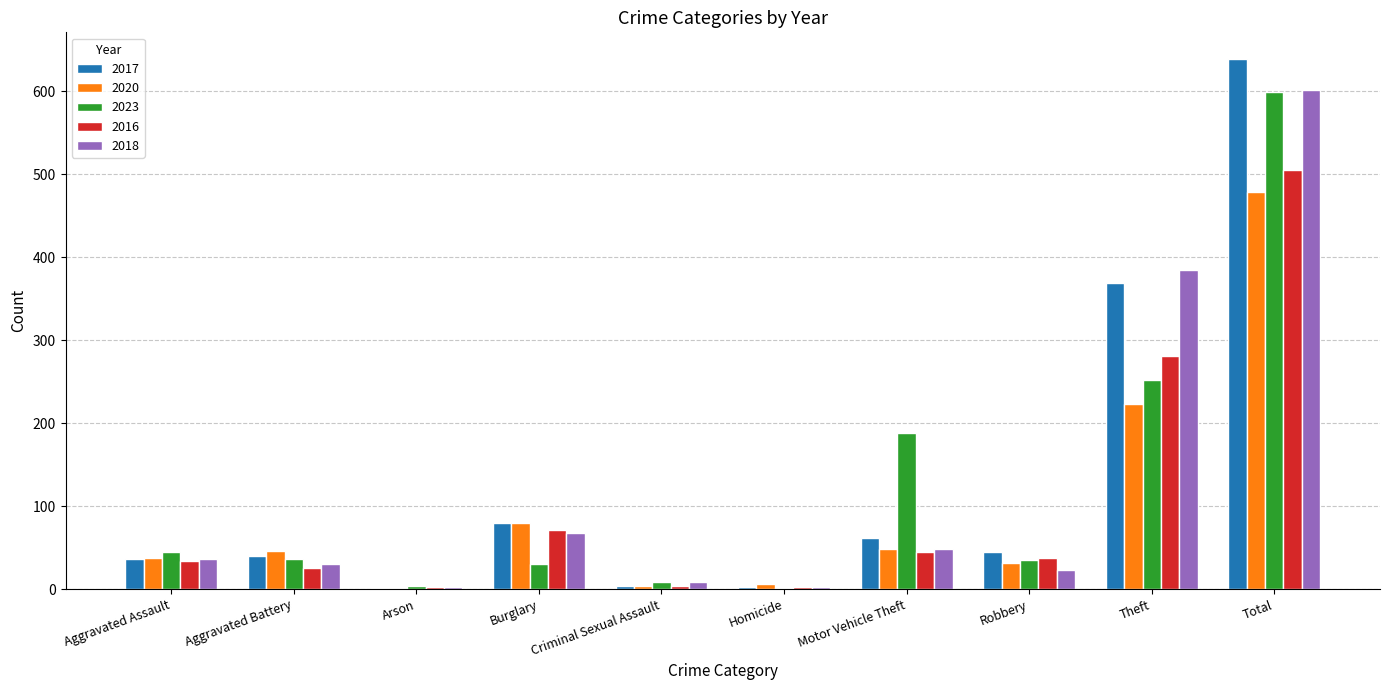

The 2023 series shows 30 at Burglary. True or false?

True